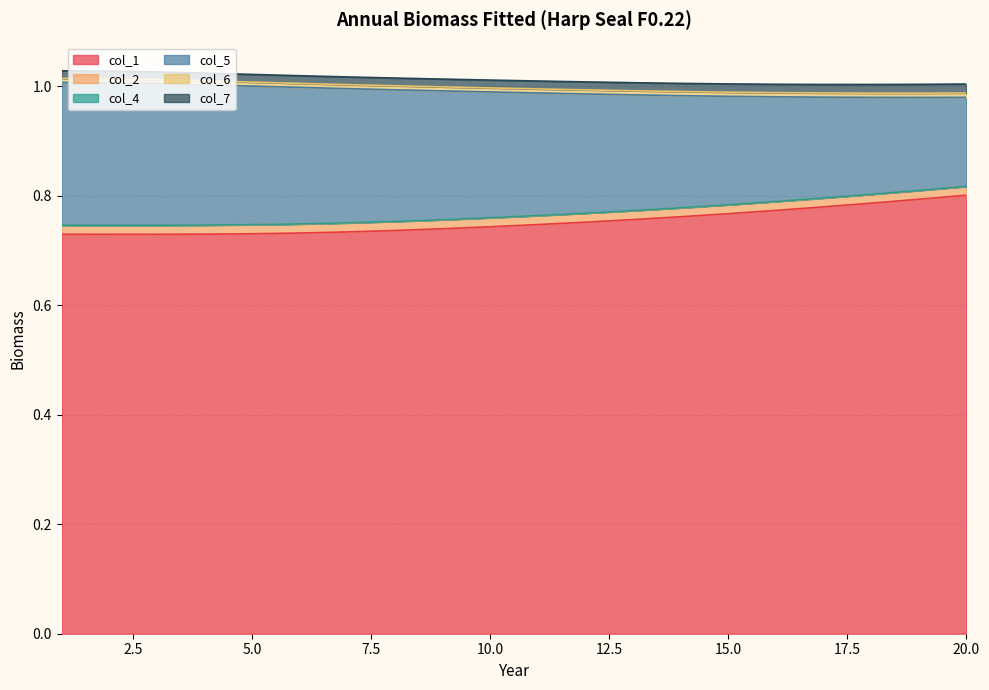

True or false: col_1 and col_4 intersect in this chart.

False